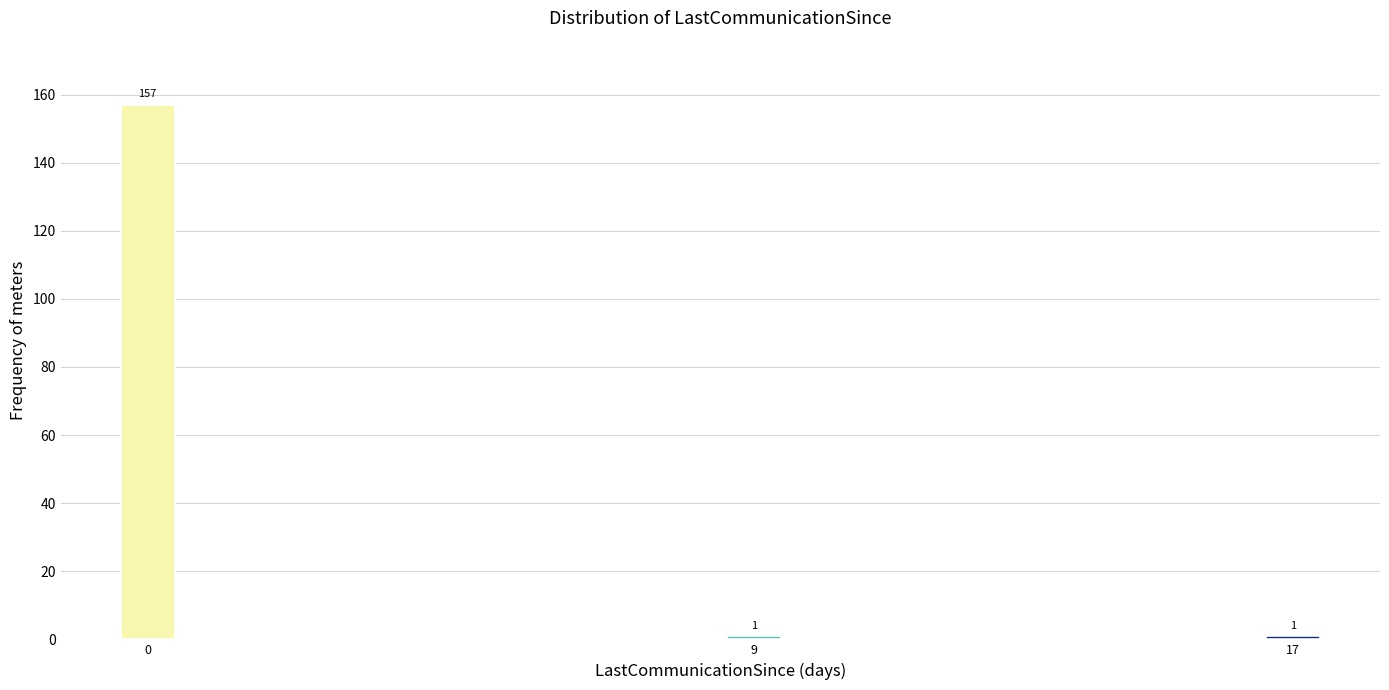

Reading left to right, what are all the values shown in this chart?

0=157	9=1	17=1